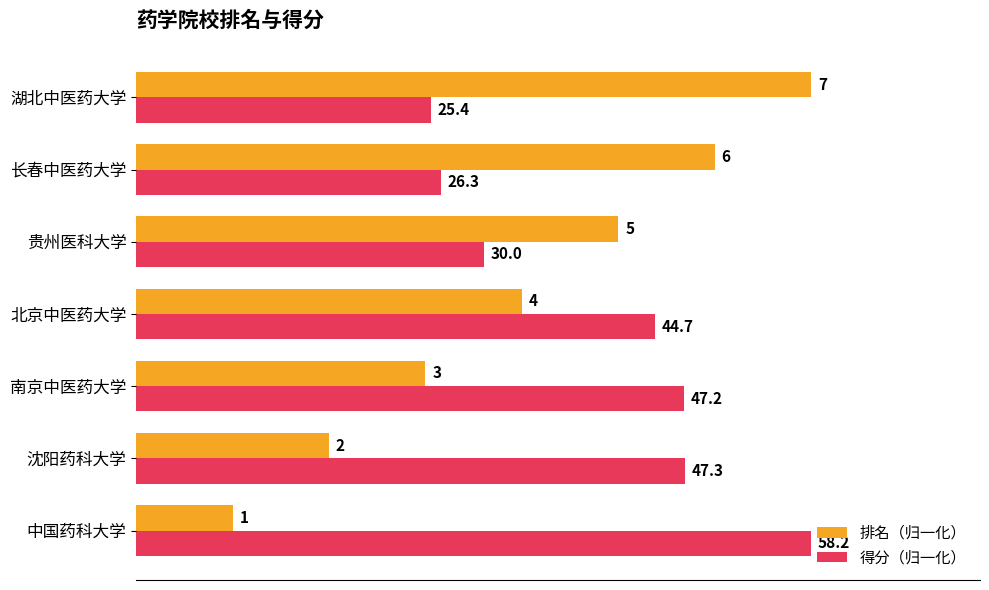

Which series has the widest spread of values?

排名（归一化）